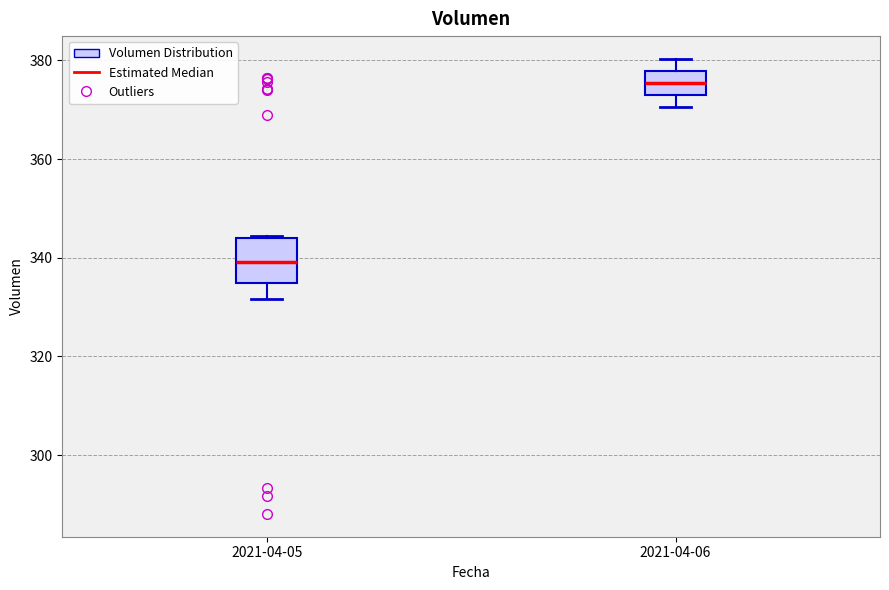

Comparing the boxes themselves (not the whiskers), which one is the tallest?

2021-04-05